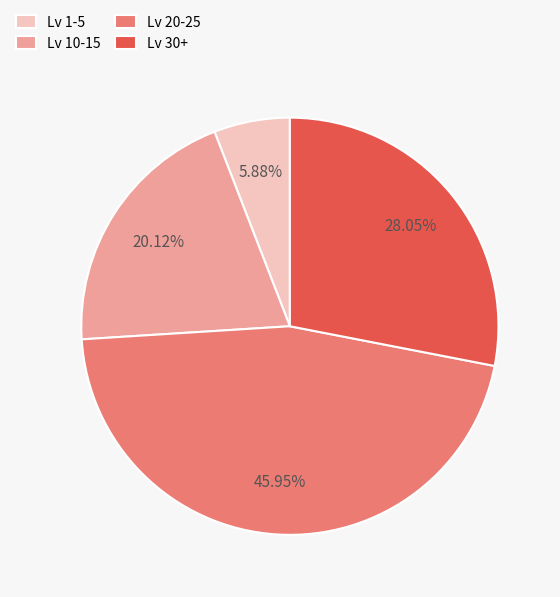

Is the sum of Lv 30+ and Lv 1-5 greater than half?

No